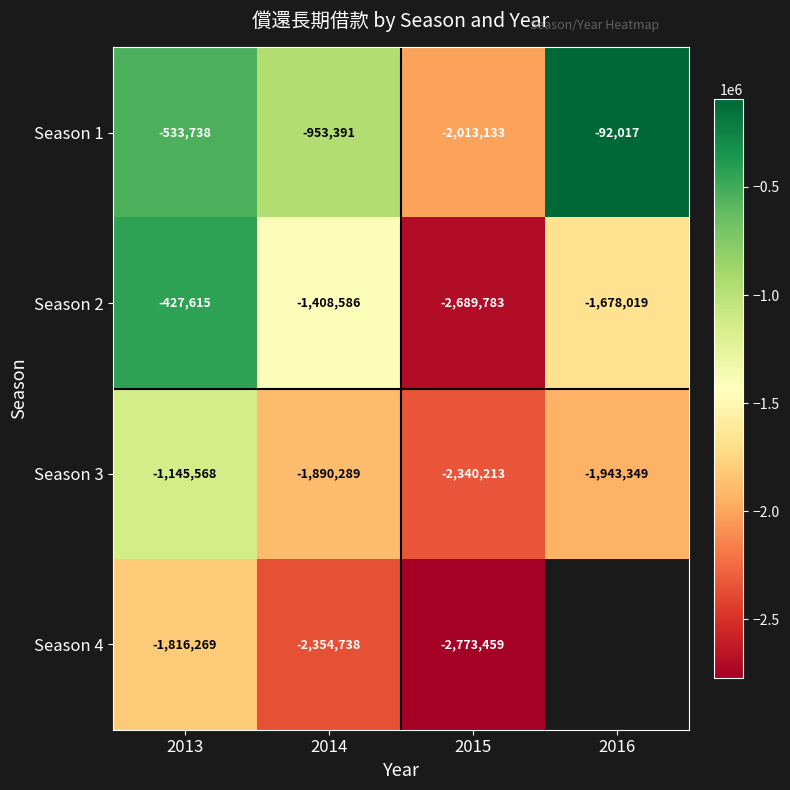

Between 2013 and 2014, which series saw the biggest shift?

Season 2